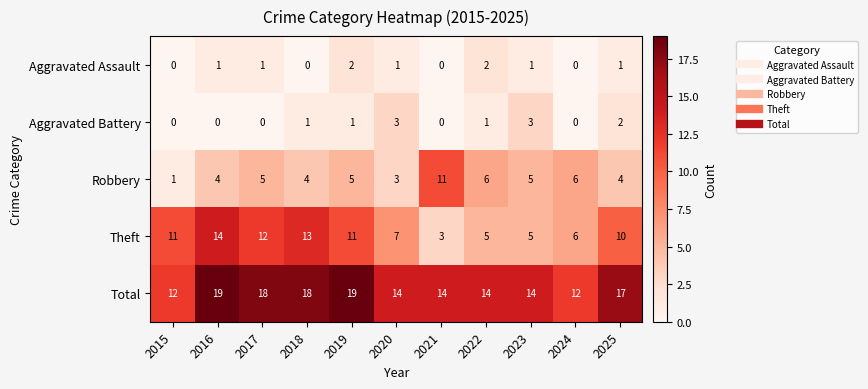

Which series has the largest range (max minus min)?

Theft